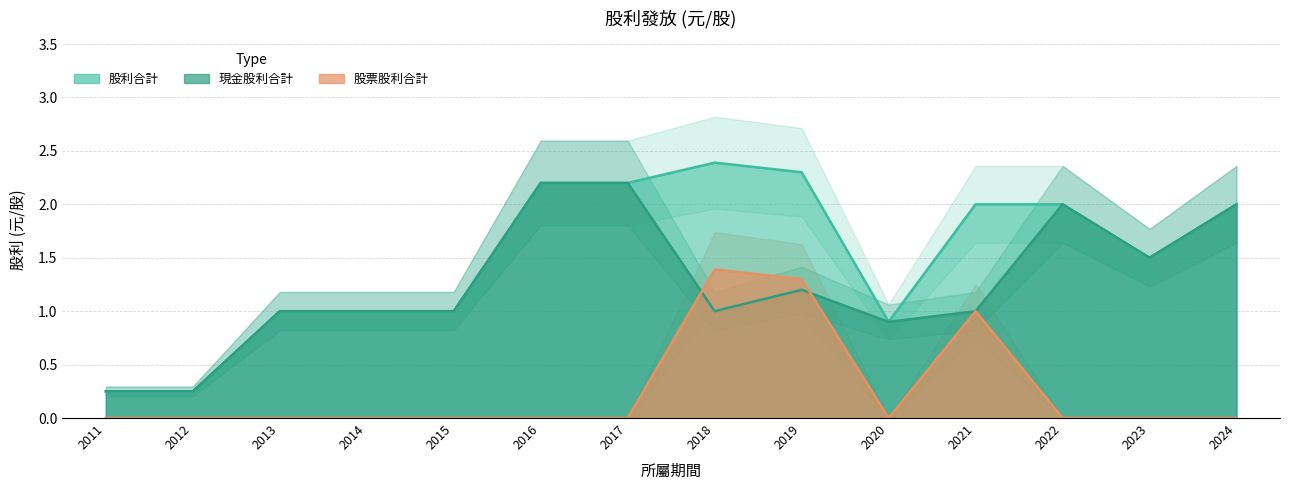

At 2022, list the series in order from largest to smallest.

現金股利合計, 股利合計, 股票股利合計